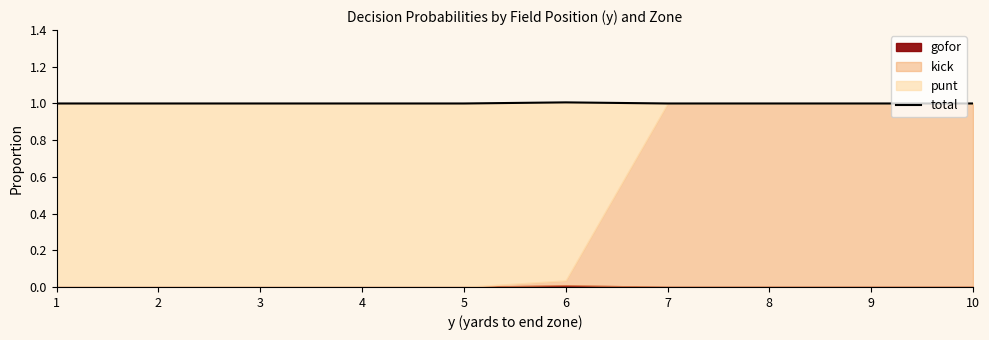

Rank the categories by value from lowest to highest.

1, 2, 3, 4, 5, 7, 8, 9, 10, 6